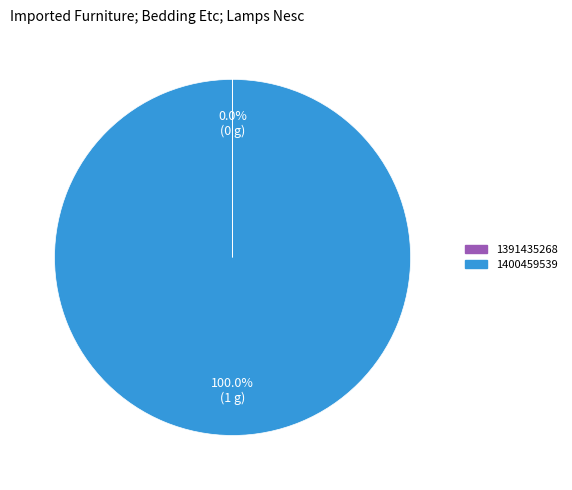

The 1400459539 slice represents 100% of the pie. True or false?

True